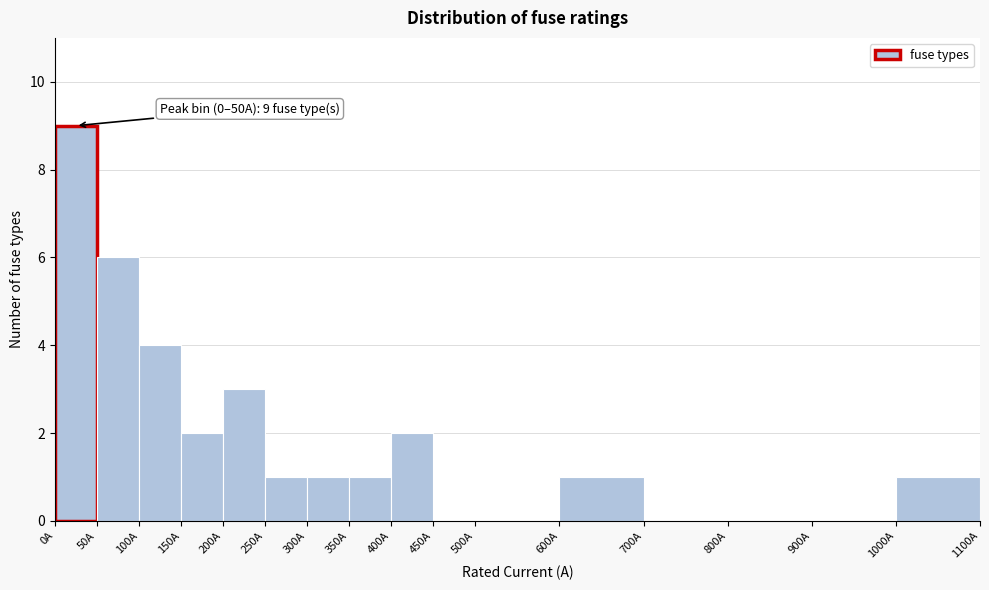

Over which range of the x-axis is the bar tallest?

0 to 50